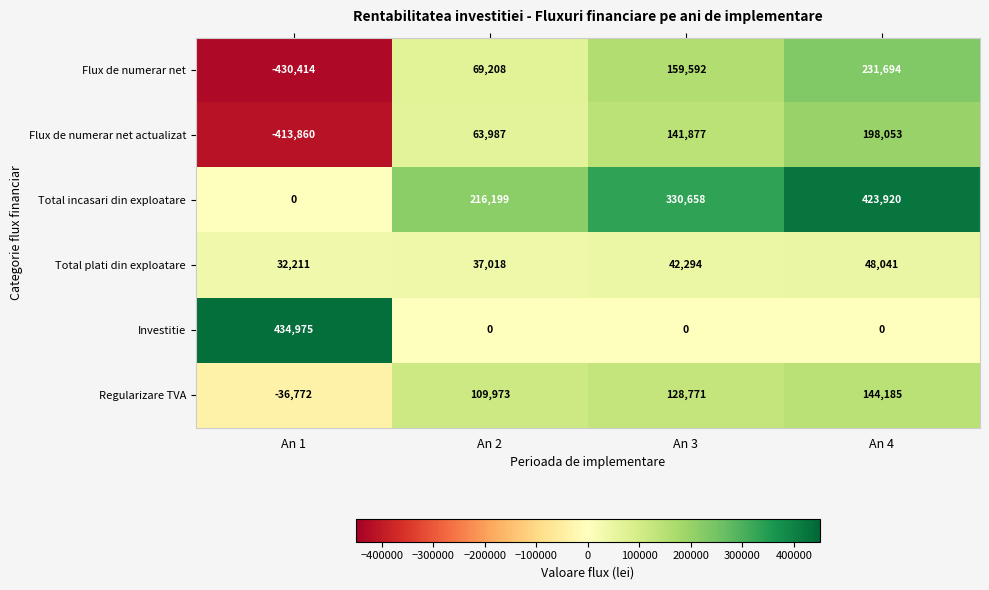

The value of Regularizare TVA at An 3 is 68122. True or false?

False